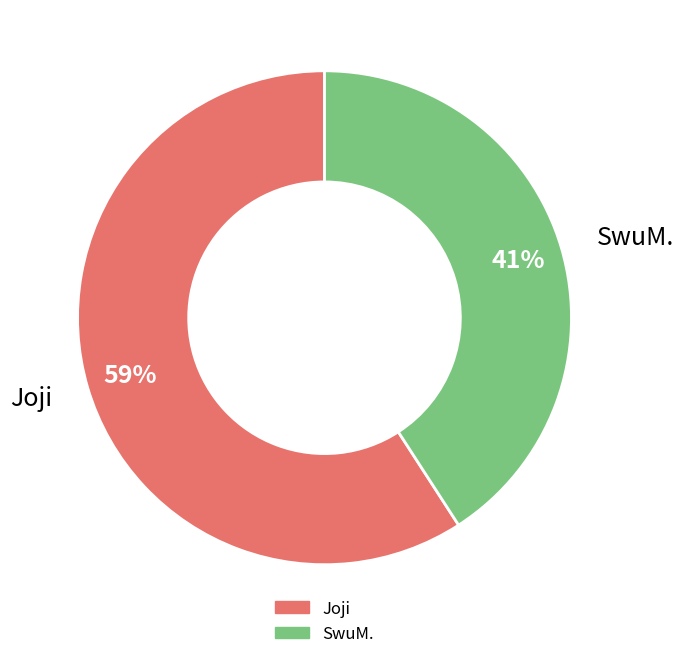

To the nearest percent, what is the average slice percentage?

50%